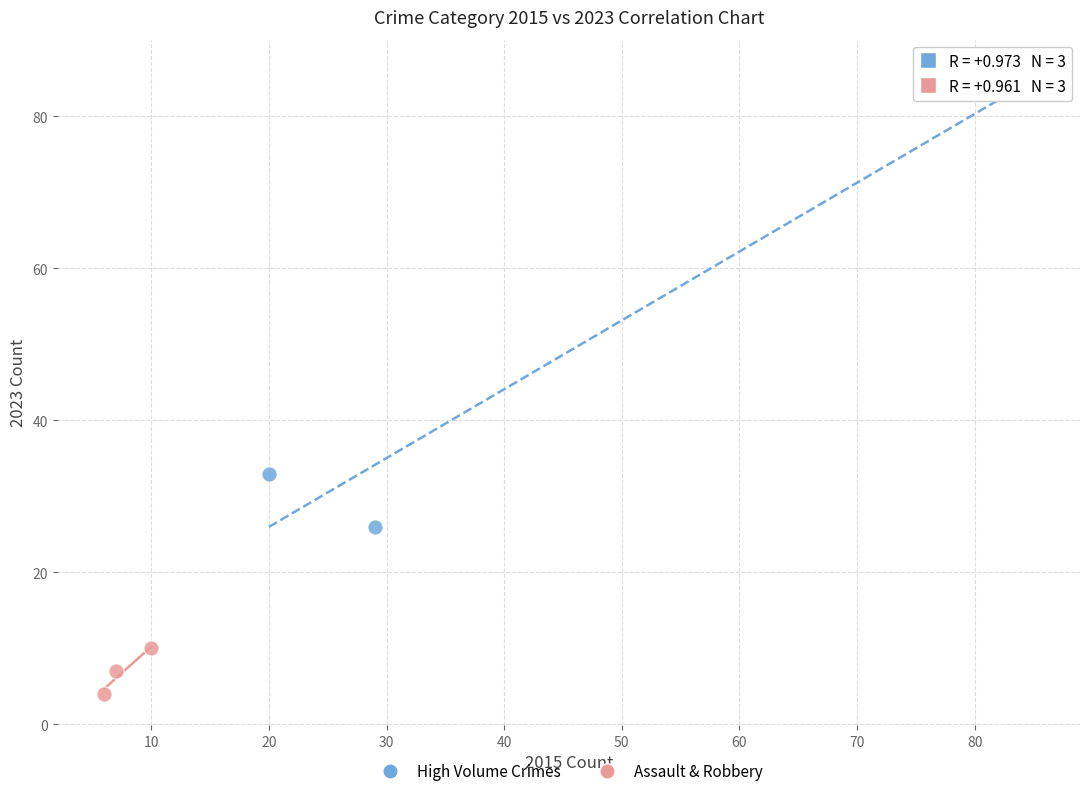

Which series contains the lowest Y value?

Assault & Robbery